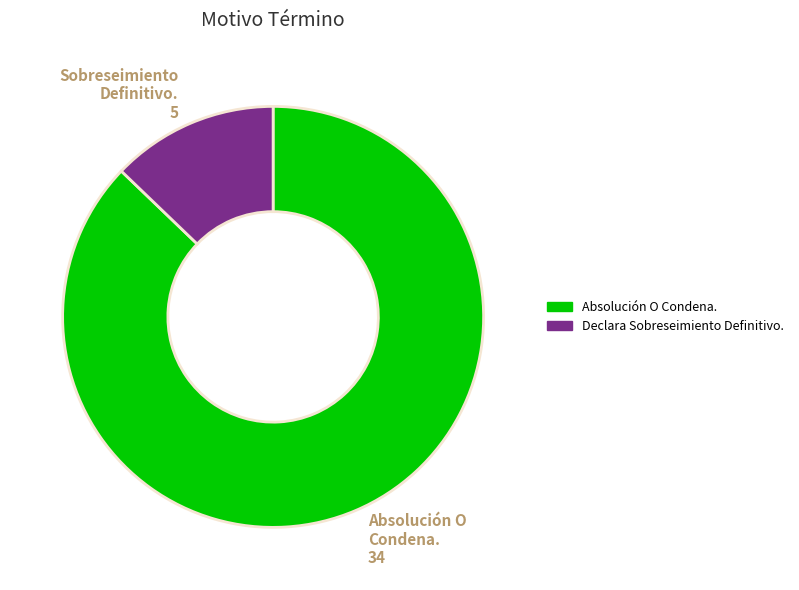

Is Declara Sobreseimiento Definitivo. the majority of the pie?

No